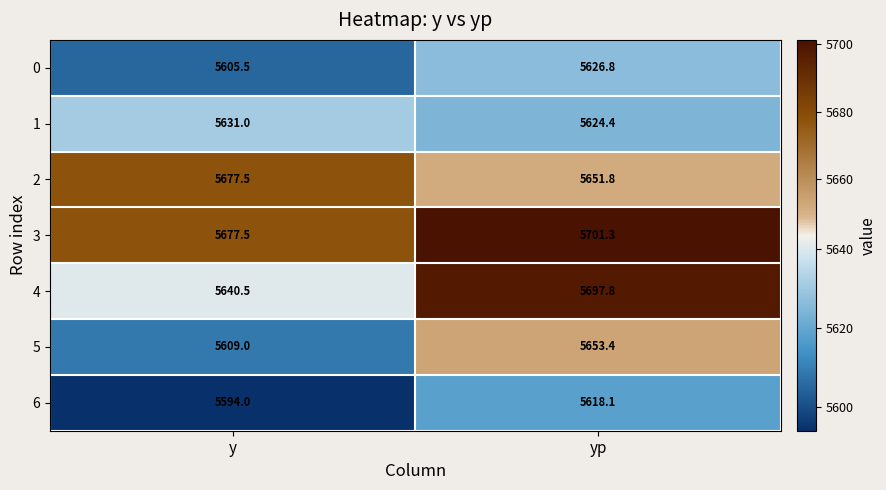

Which category has the highest value across all series?

yp